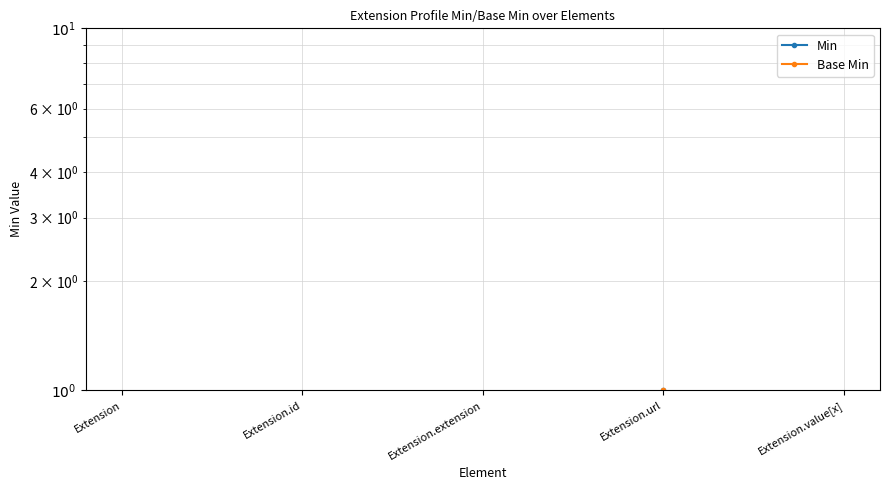

Reading right to left, transcribe all the data shown in this chart.

Min: Extension.value[x]=0.0	Extension.url=1.0	Extension.extension=0.0	Extension.id=0.0	Extension=0.0
Base Min: Extension.value[x]=0.0	Extension.url=1.0	Extension.extension=0.0	Extension.id=0.0	Extension=0.0